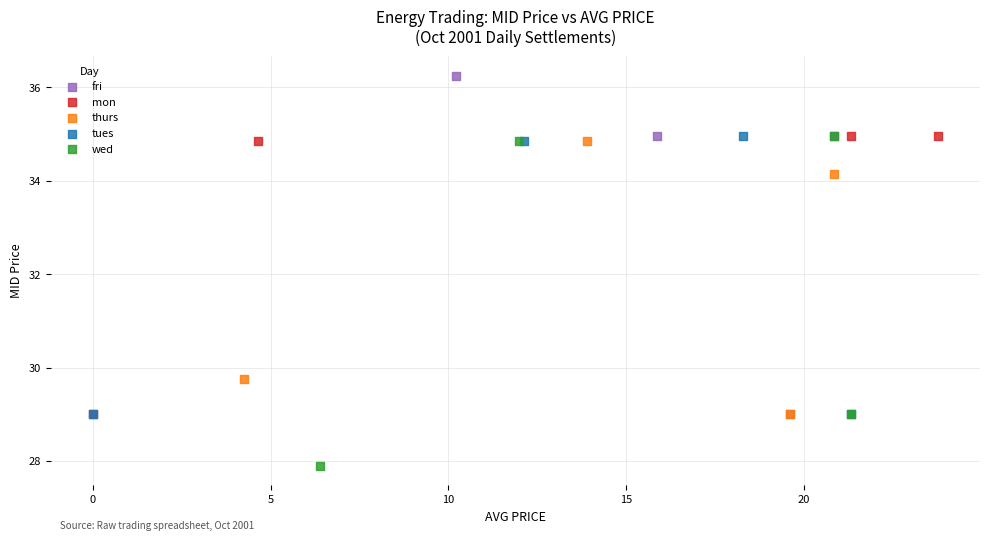

What are all the series names shown in the legend?

fri, mon, thurs, tues, wed